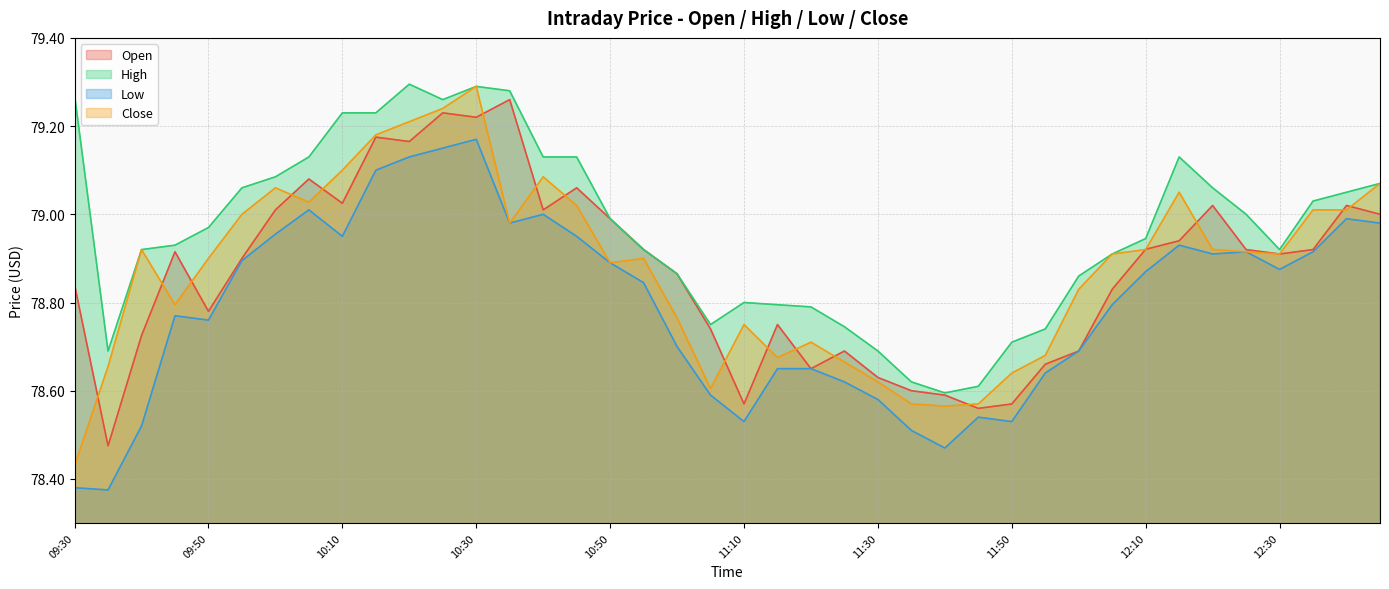

Is it true that Open equals 137.6 at 11:35?

False